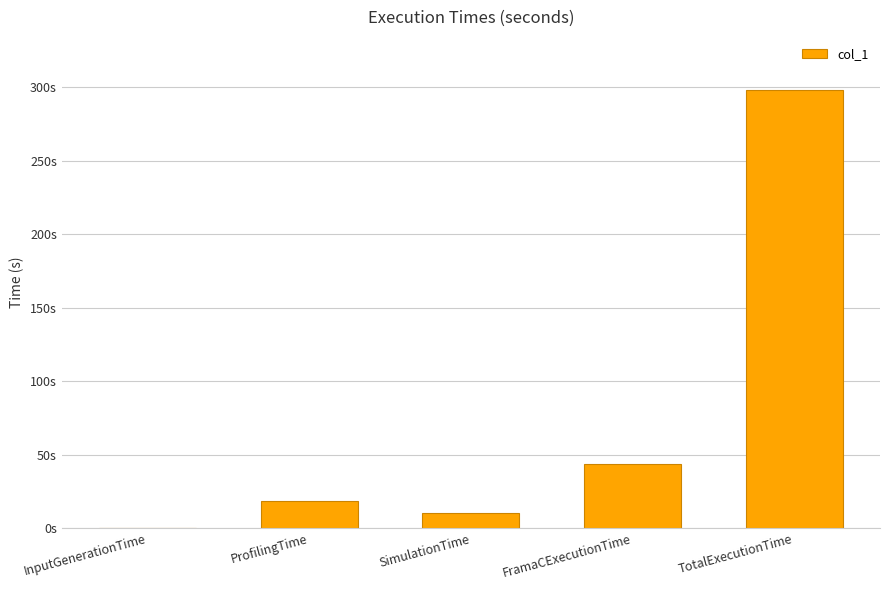

Are the bars horizontal?

No